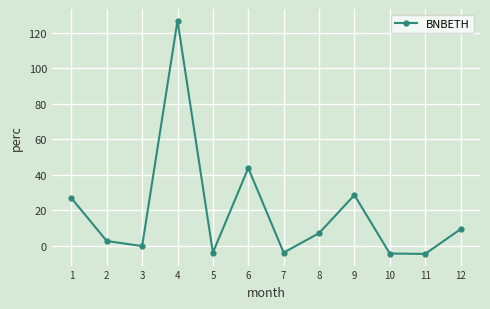

What is the value of the 9th point from the left?

28.5